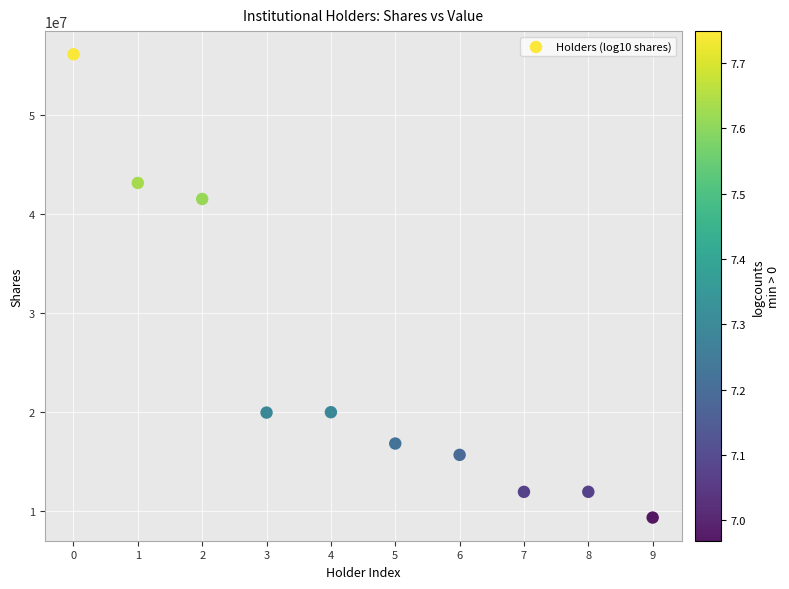

What is the range of Y values (max minus min)?

46818773